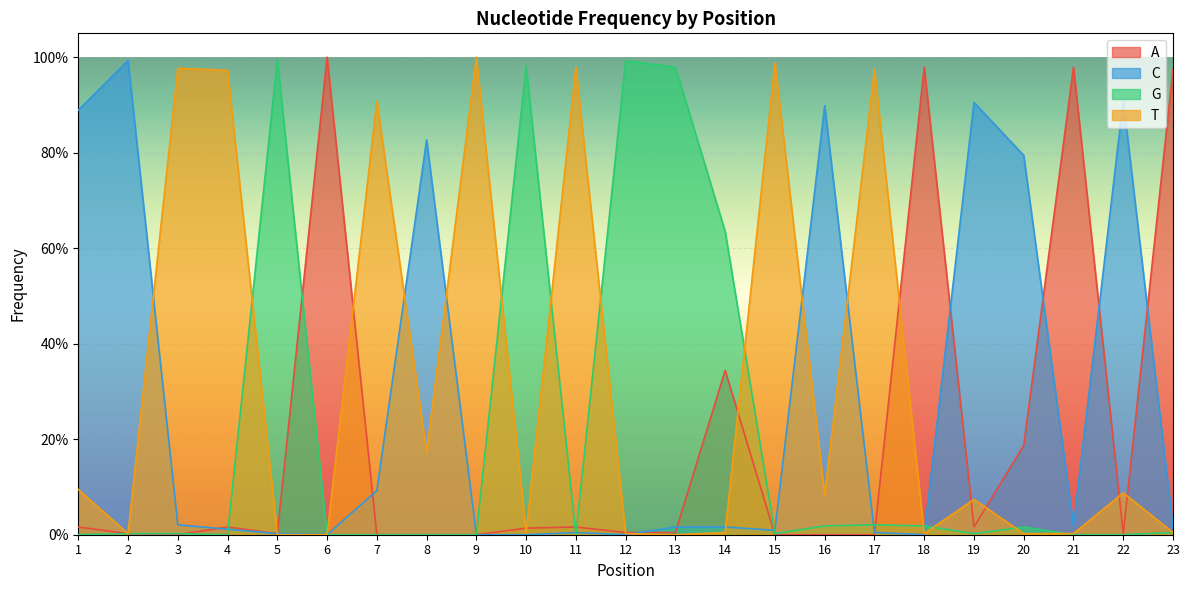

Does the chart display data point markers on the line(s)?

No